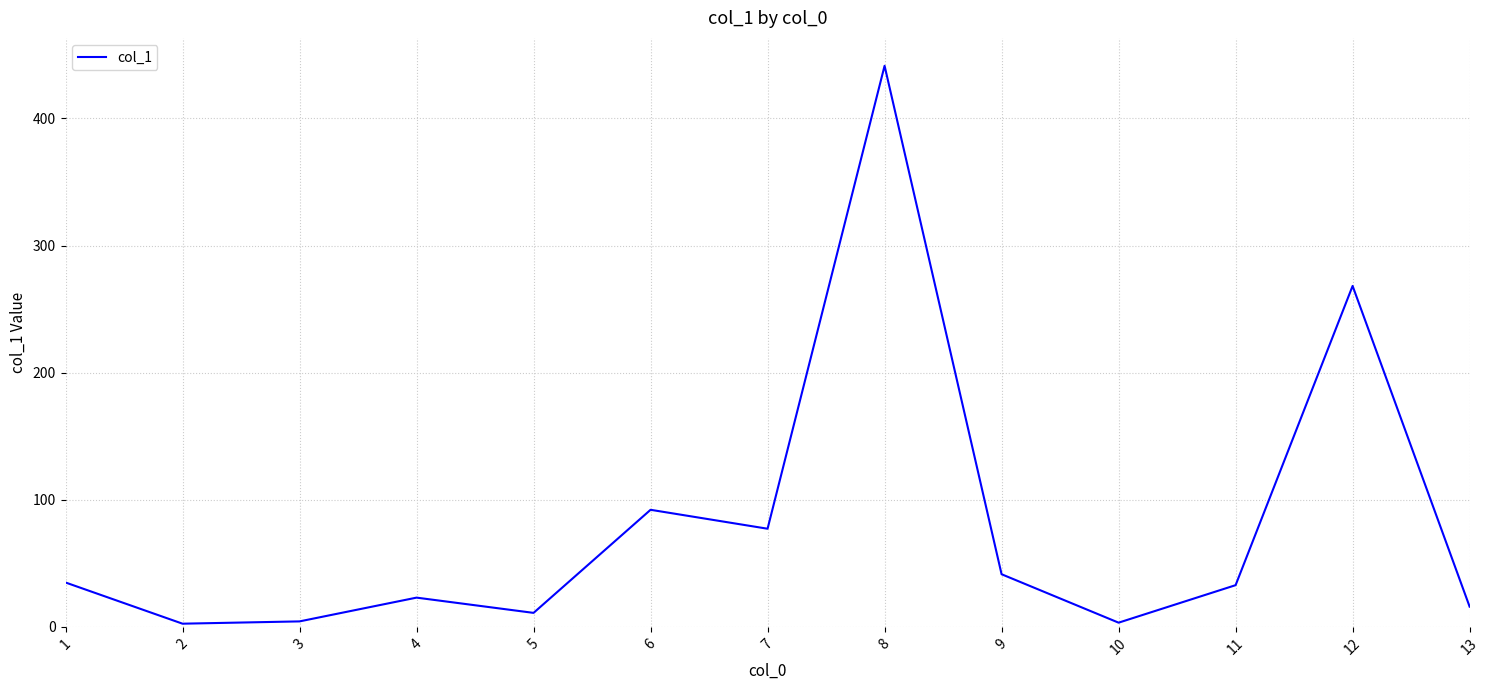

Is it true that the value at 4 is 23.0?

True